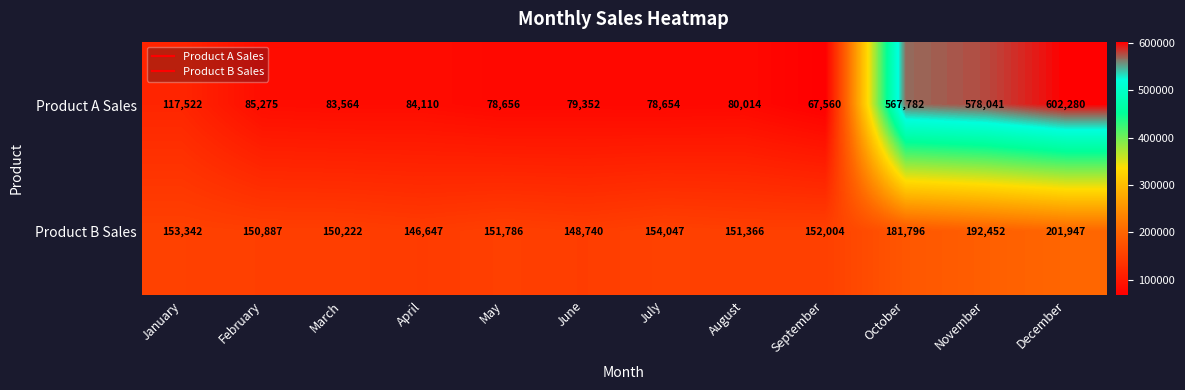

The value of Product A Sales at March is 144389. True or false?

False